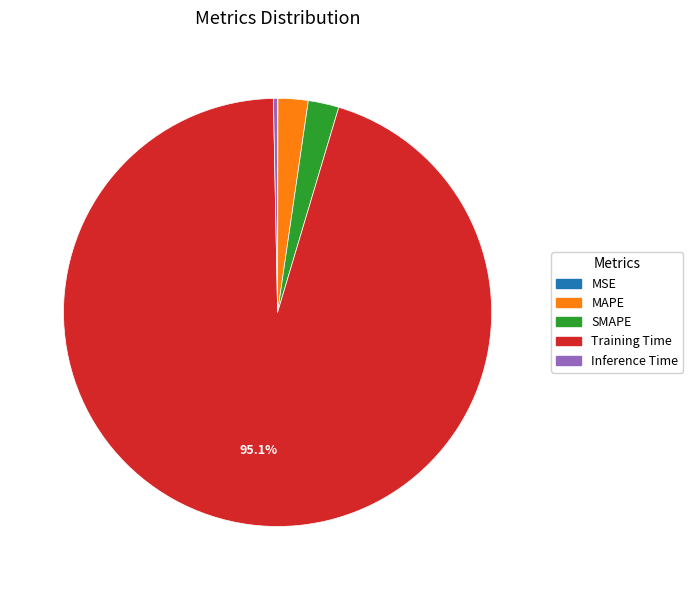

To the nearest percent, what is the combined percentage of MAPE and Training Time?

97%